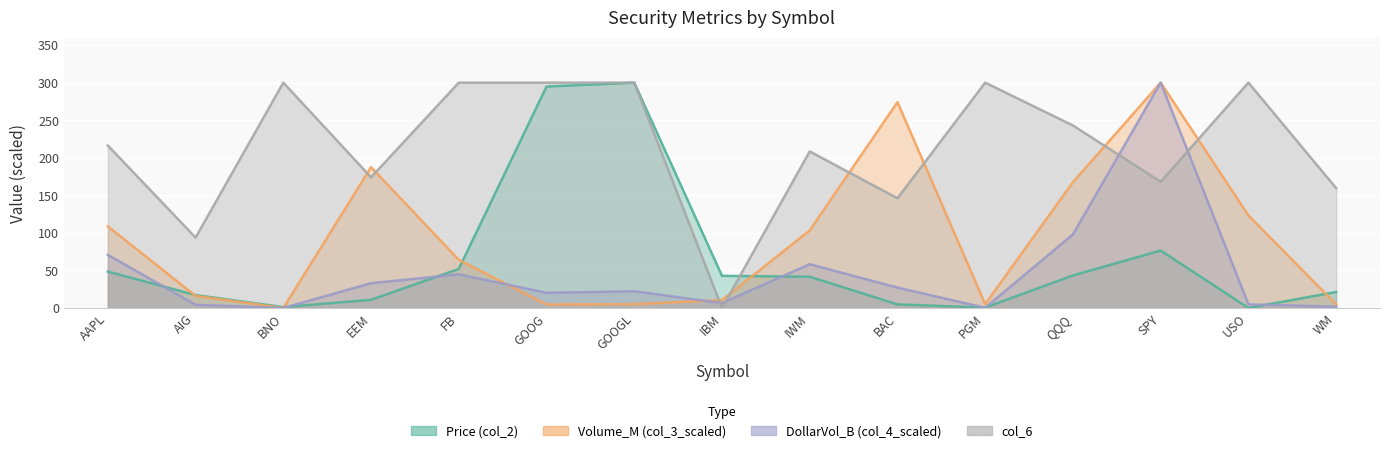

Reading left to right, list all the values displayed in this chart.

Price (col_2): 48.5	17.2	1.2	10.9	52.0	294.8	300.0	42.8	41.6	4.7	0.5	43.3	76.5	0.0	21.3
Volume_M (col_3_scaled): 108.6	16.1	0.0	187.5	64.1	4.7	5.1	10.5	103.3	274.1	5.2	167.5	300.0	123.2	4.9
DollarVol_B (col_4_scaled): 70.7	4.2	0.0	33.0	44.8	20.2	22.3	6.5	58.3	27.1	0.2	97.9	300.0	4.8	1.7
col_6: 216.2	93.7	300.0	173.9	300.0	300.0	300.0	0.0	208.4	146.0	300.0	243.0	168.0	300.0	159.5